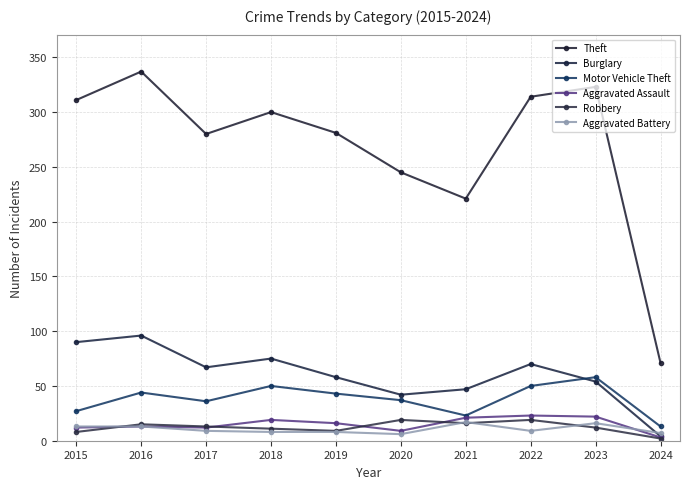

What is the total value across all series at 2024?

100